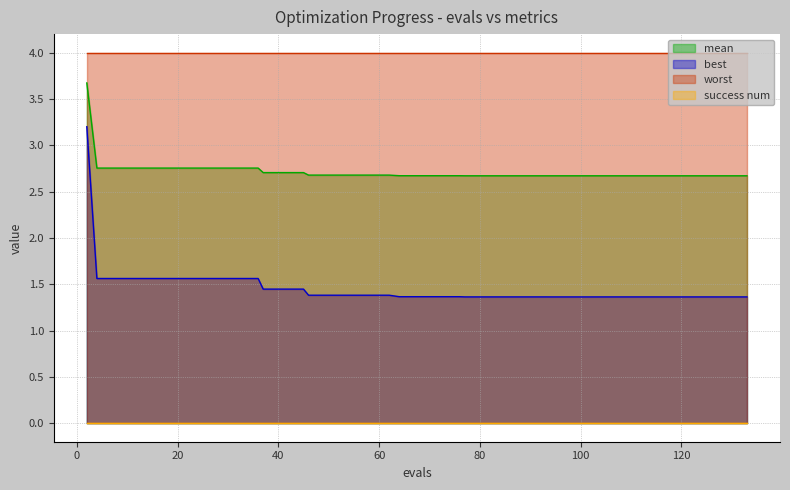

Between 4 and 16, which series saw the biggest shift?

mean